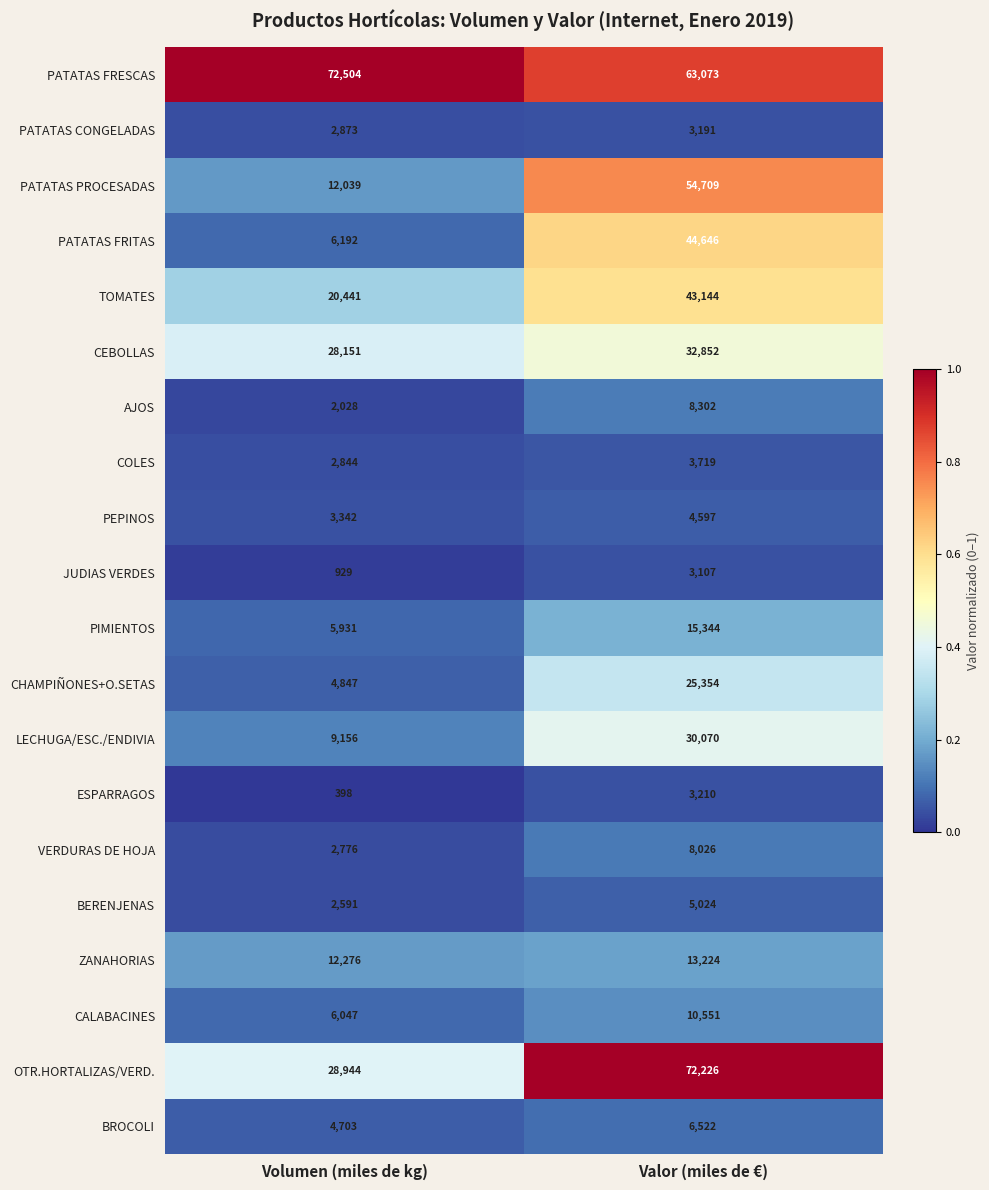

What is the total value across all series at Valor (miles de €)?

450891